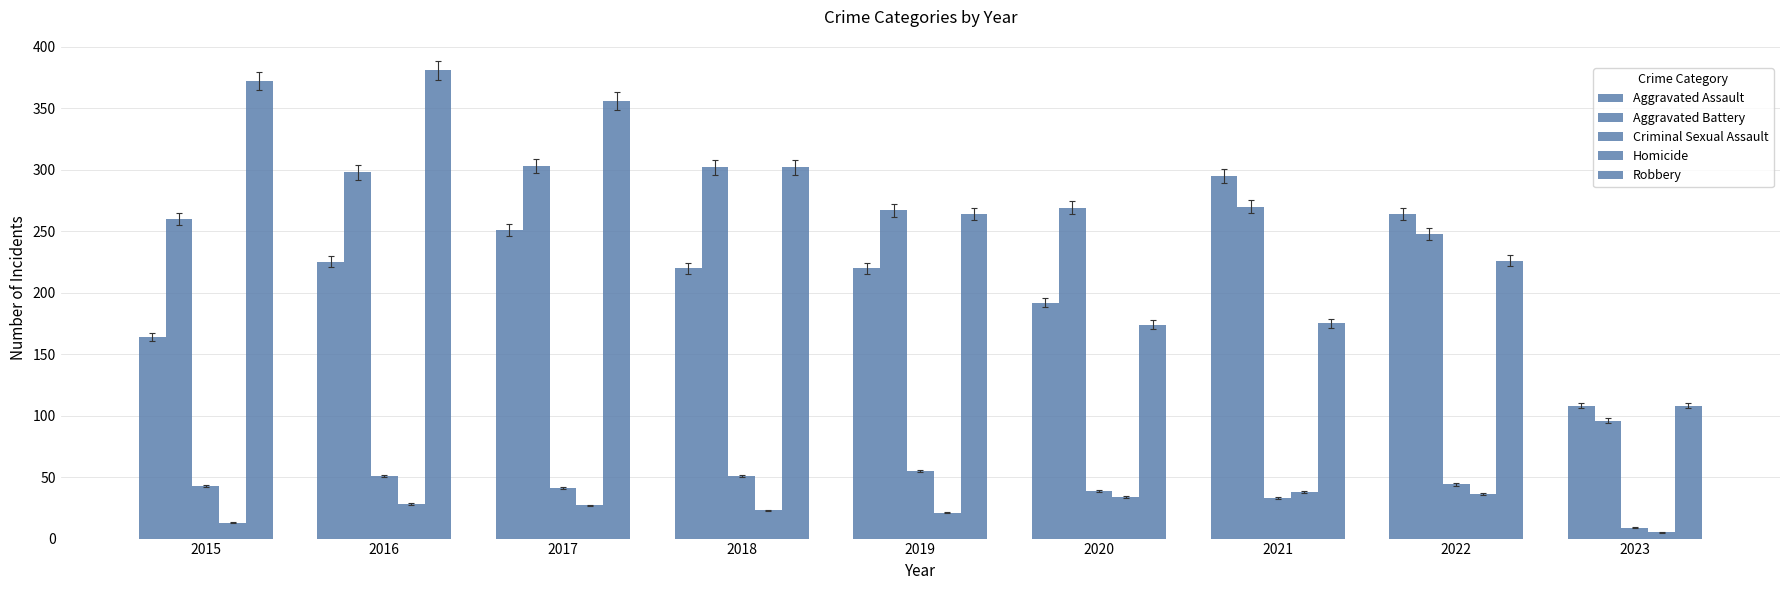

How many groups of bars are there?

9